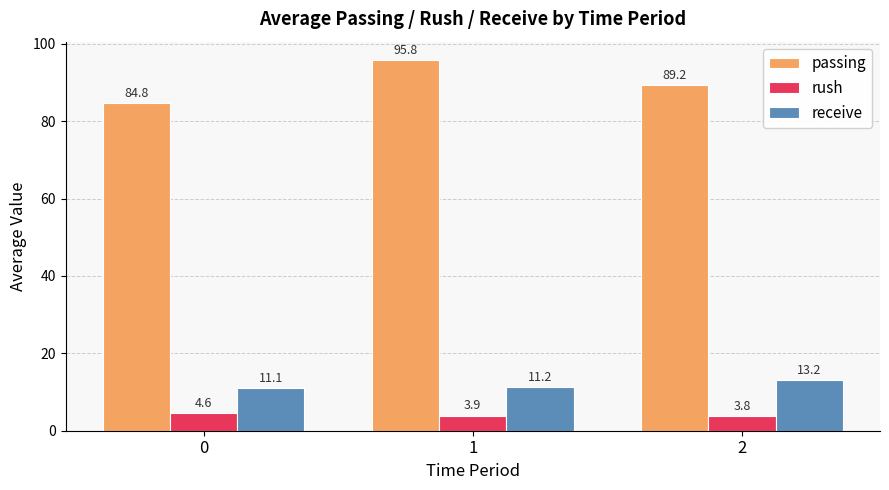

What are all the series names shown in the legend?

passing, rush, receive